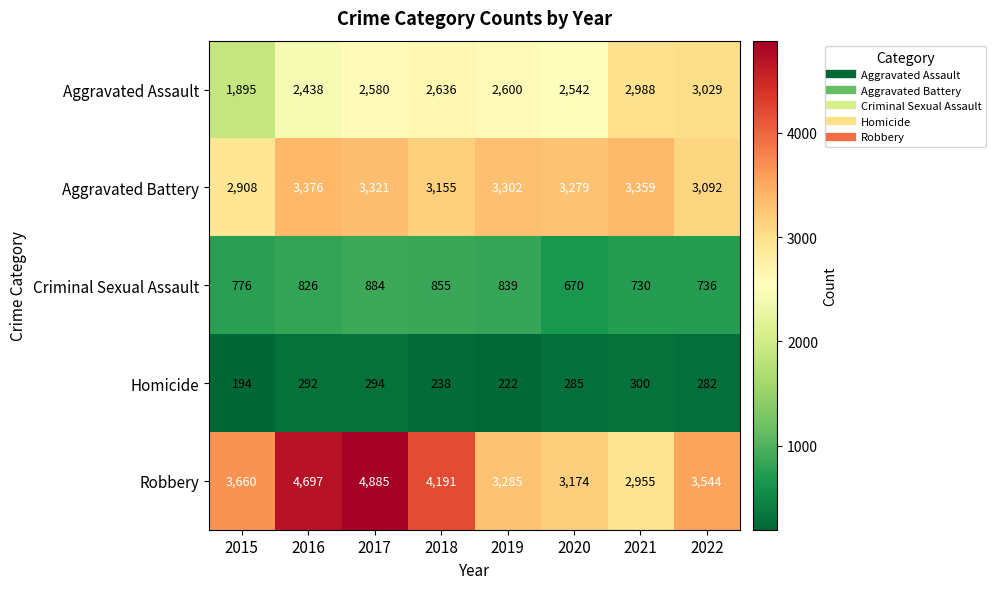

Which series has the largest range (max minus min)?

Robbery